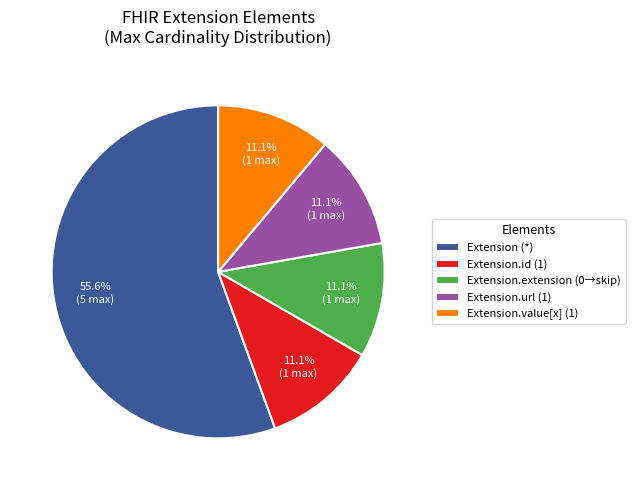

What is the largest slice in the pie chart?

Extension (*)